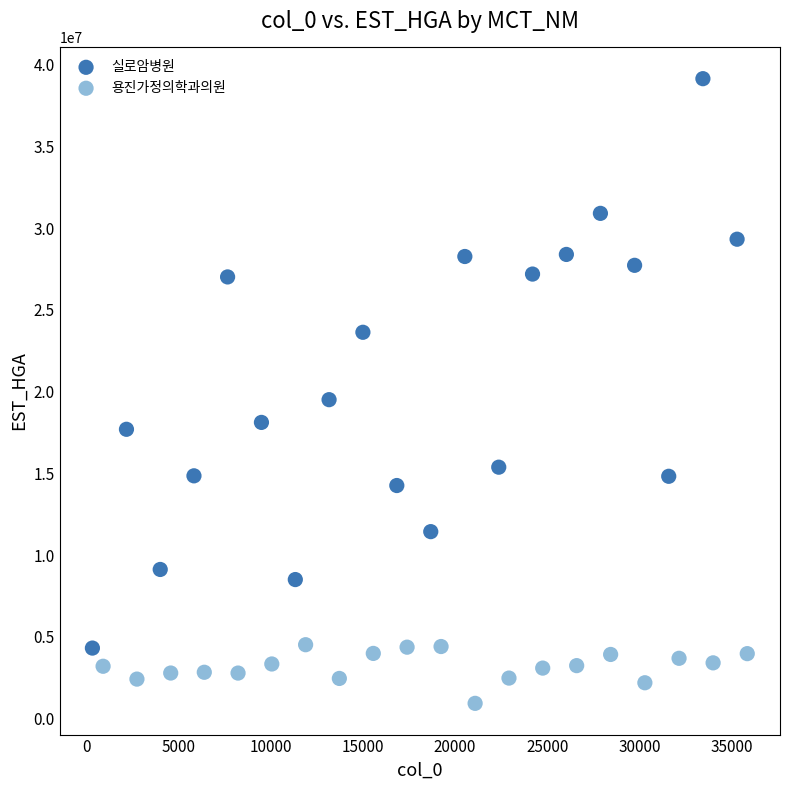

Which series has the widest spread of Y values?

실로암병원